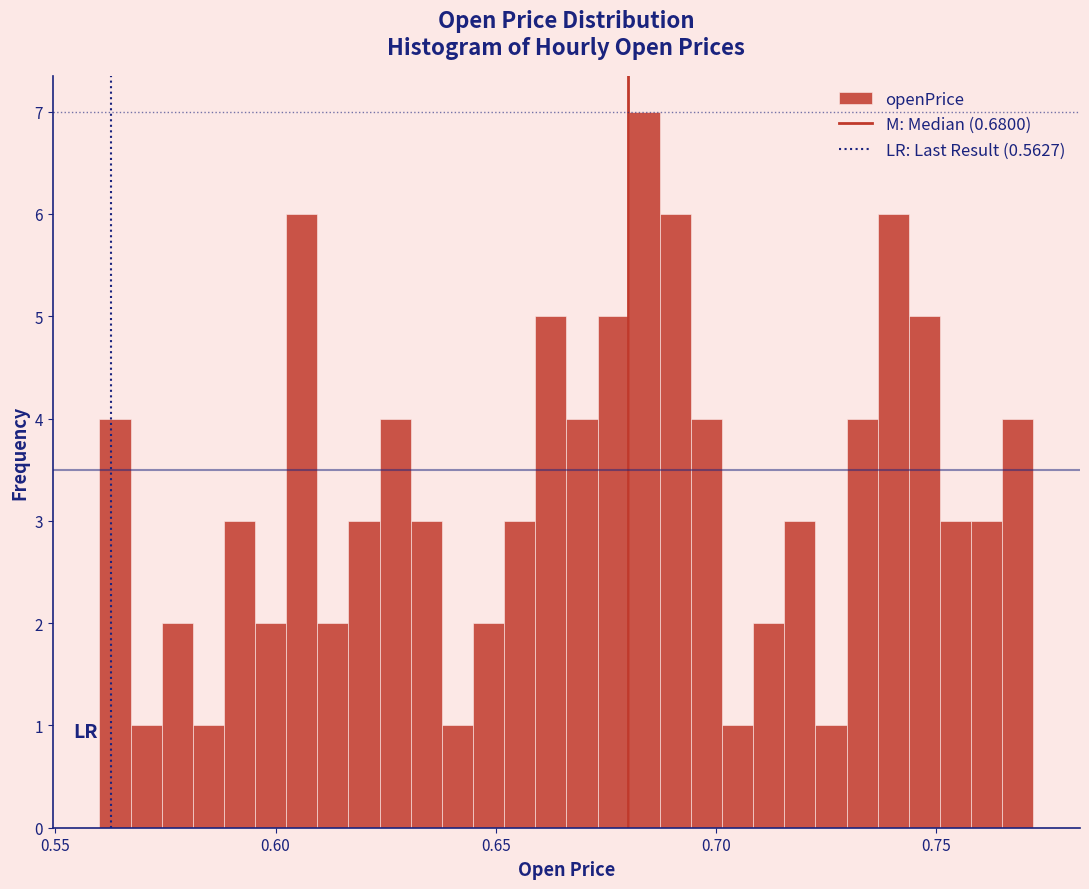

Around what value on the x-axis is the tallest bar? Give the approximate position of its centre, as read against the axis.

0.685